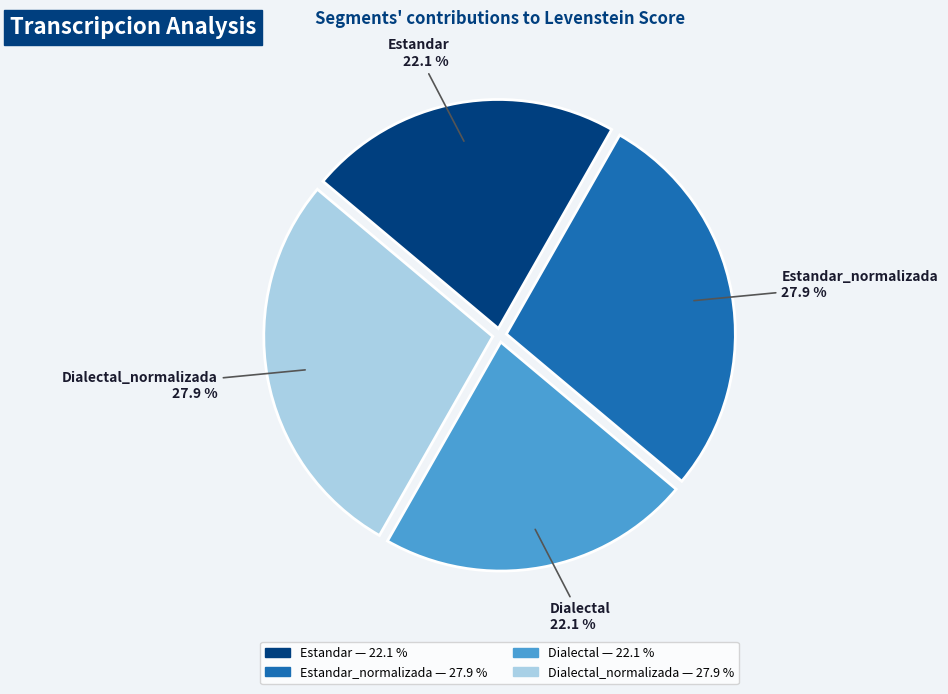

Is there a majority slice in this chart?

No